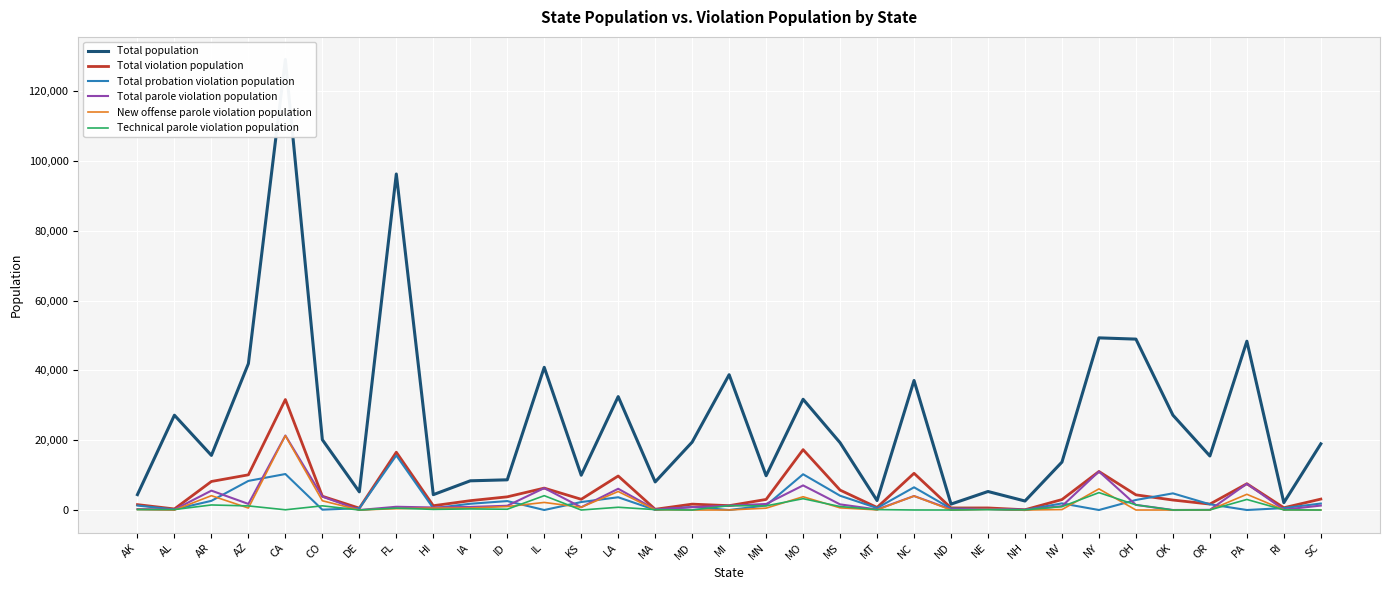

Reading right to left, what are all the values shown in this chart?

Total population: SC=18958	RI=2108	PA=48353	OR=15478	OK=27180	OH=48954	NY=49312	NV=13740	NH=2578	NE=5302	ND=1695	NC=37104	MT=2711	MS=19276	MO=31721	MN=9821	MI=38761	MD=19453	MA=8044	LA=32488	KS=9973	IL=40872	ID=8651	IA=8363	HI=4396	FL=96253	DE=5207	CO=20137	CA=129075	AZ=41937	AR=15646	AL=27157	AK=4408
Total violation population: SC=3129	RI=653	PA=7525	OR=1692	OK=2856	OH=4342	NY=11034	NV=2996	NH=75	NE=591	ND=593	NC=10517	MT=730	MS=5705	MO=17292	MN=3033	MI=1246	MD=1684	MA=209	LA=9744	KS=3077	IL=6276	ID=3776	IA=2675	HI=1232	FL=16558	DE=530	CO=3946	CA=31651	AZ=10080	AR=8177	AL=306	AK=1543
Total probation violation population: SC=1854	RI=555	PA=0	OR=1640	OK=4772	OH=2877	NY=0	NV=1899	NH=17	NE=281	ND=412	NC=6504	MT=571	MS=4091	MO=10244	MN=1305	MI=0	MD=874	MA=15	LA=3654	KS=2283	IL=0	ID=2559	IA=1790	HI=504	FL=15628	DE=530	CO=94	CA=10308	AZ=8339	AR=2626	AL=171	AK=1273
Total parole violation population: SC=1275	RI=98	PA=7525	OR=52	OK=0	OH=1465	NY=11034	NV=1097	NH=58	NE=310	ND=181	NC=4013	MT=159	MS=1614	MO=7048	MN=1728	MI=1246	MD=810	MA=194	LA=6090	KS=794	IL=6276	ID=1217	IA=885	HI=728	FL=930	DE=0	CO=3852	CA=21343	AZ=1741	AR=5551	AL=135	AK=270
New offense parole violation population: SC=0	RI=54	PA=4503	OR=20	OK=0	OH=0	NY=6053	NV=128	NH=0	NE=205	ND=0	NC=4004	MT=40	MS=619	MO=3803	MN=534	MI=0	MD=0	MA=80	LA=5302	KS=794	IL=2169	ID=993	IA=574	HI=549	FL=389	DE=0	CO=2651	CA=21278	AZ=566	AR=4106	AL=0	AK=148
Technical parole violation population: SC=0	RI=44	PA=3022	OR=32	OK=0	OH=1465	NY=4981	NV=969	NH=58	NE=105	ND=0	NC=9	MT=119	MS=995	MO=3245	MN=1194	MI=1246	MD=0	MA=114	LA=788	KS=0	IL=4107	ID=224	IA=311	HI=179	FL=541	DE=0	CO=1201	CA=65	AZ=1175	AR=1445	AL=135	AK=122